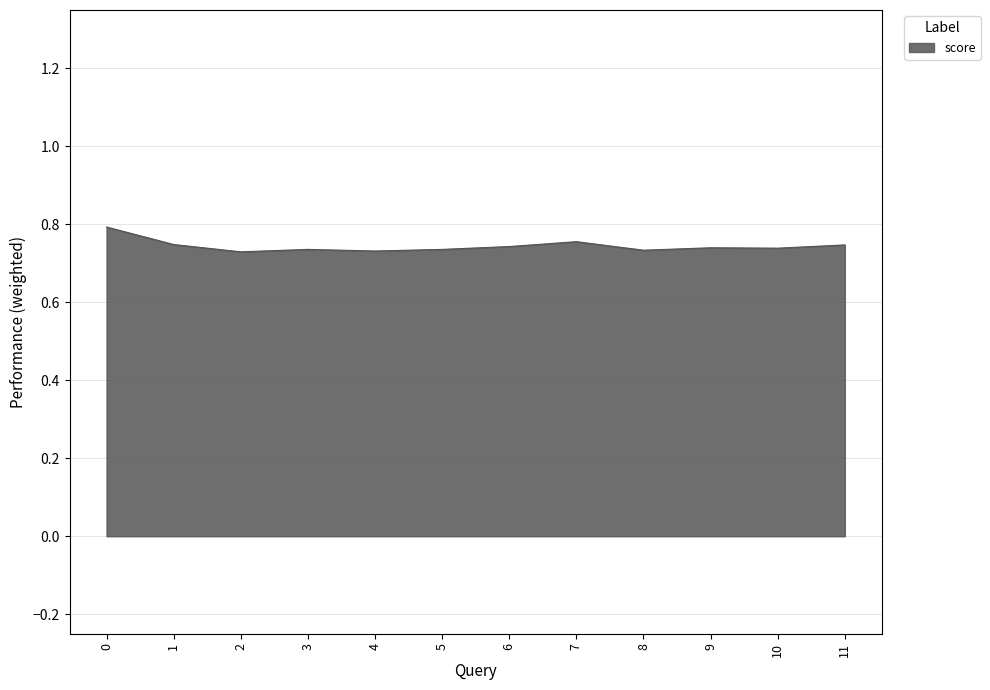

True or false: the data shows 0.8 at 0.

True